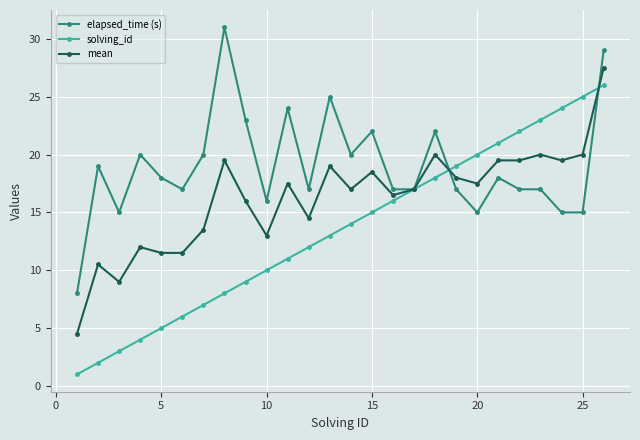

What is the average value of the elapsed_time (s) series?

19.0